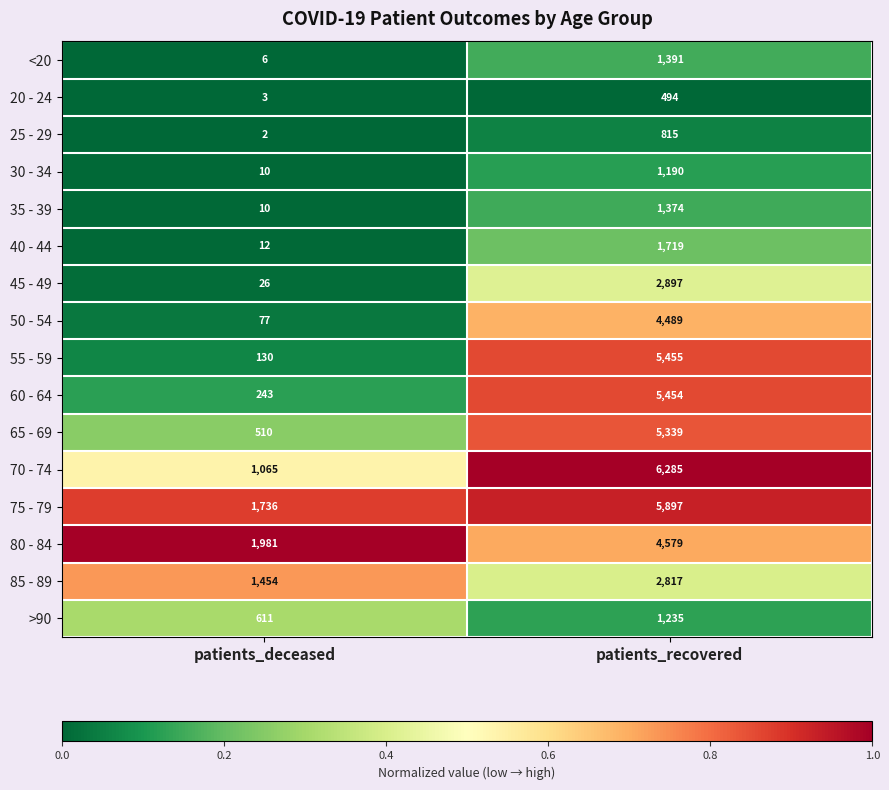

Is it true that 85 - 89 equals 603 at patients_deceased?

False